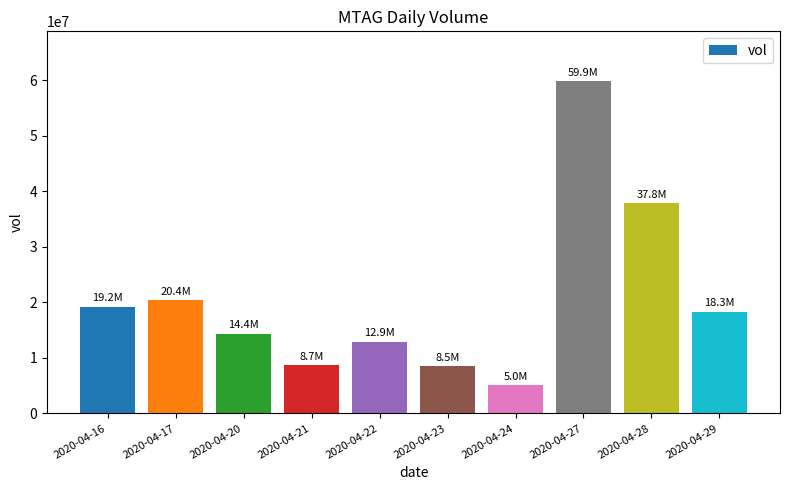

How many bars are there in total?

10